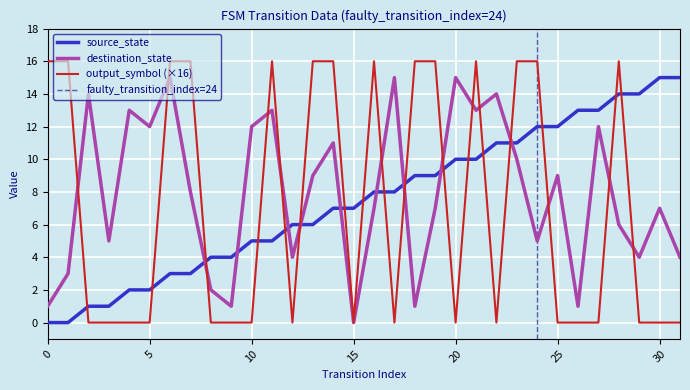

How many values in the source_state series are below 8?

16